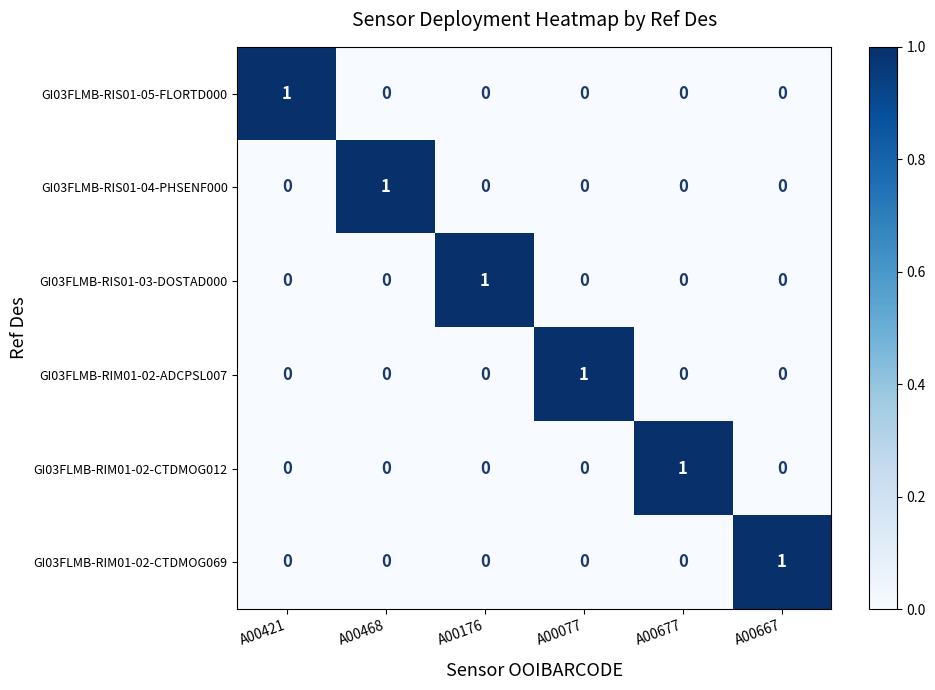

At how many categories does at least one series exceed 0?

6